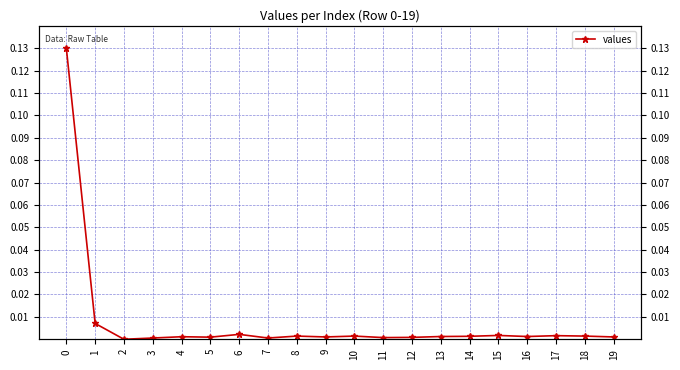

Reading left to right, what are all the values shown in this chart?

0=0.1	1=0.0	2=0.0	3=0.0	4=0.0	5=0.0	6=0.0	7=0.0	8=0.0	9=0.0	10=0.0	11=0.0	12=0.0	13=0.0	14=0.0	15=0.0	16=0.0	17=0.0	18=0.0	19=0.0